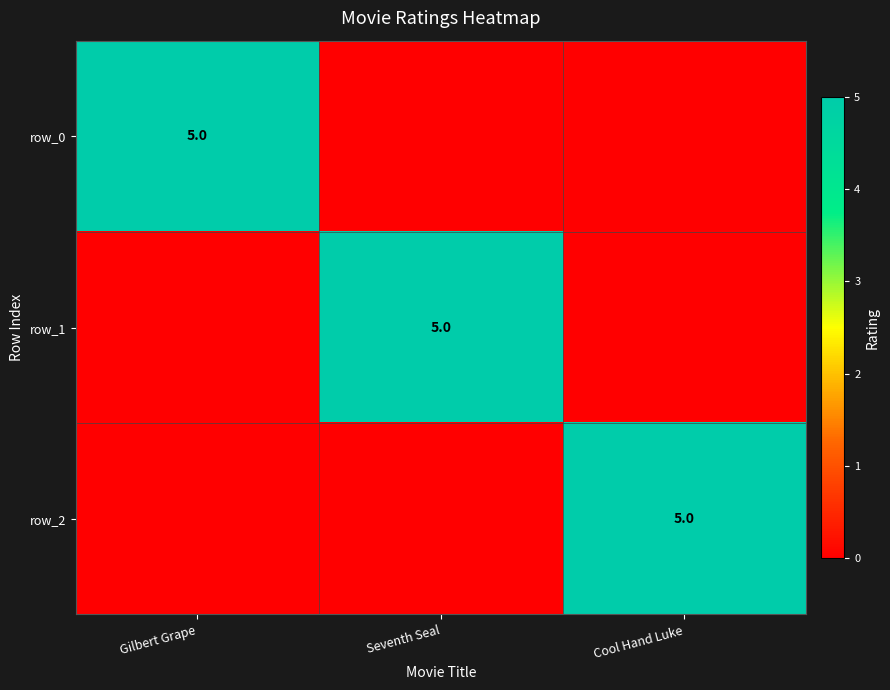

What is the spread (max minus min) of values at Cool Hand Luke?

5